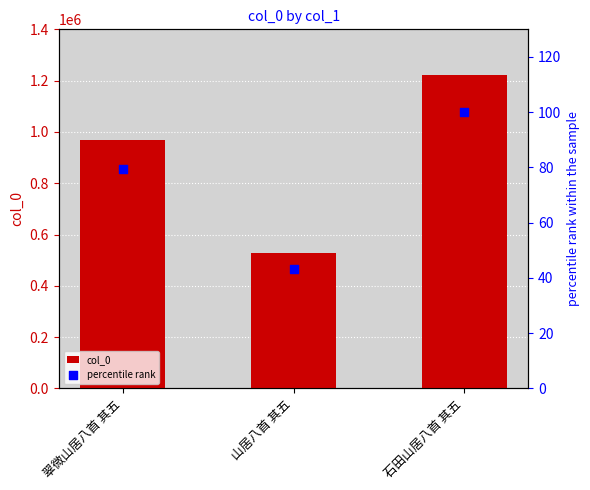

At which category is the sum across all series the highest?

石田山居八首 其五